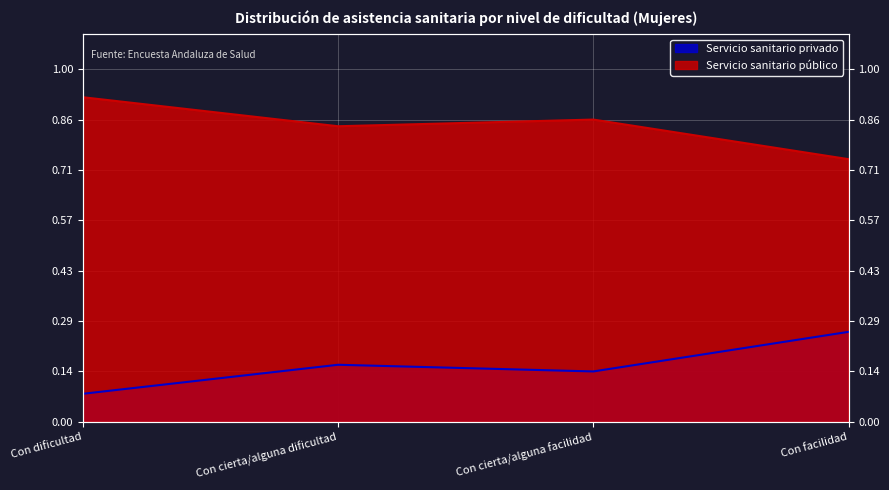

How many lines are shown in the chart?

2